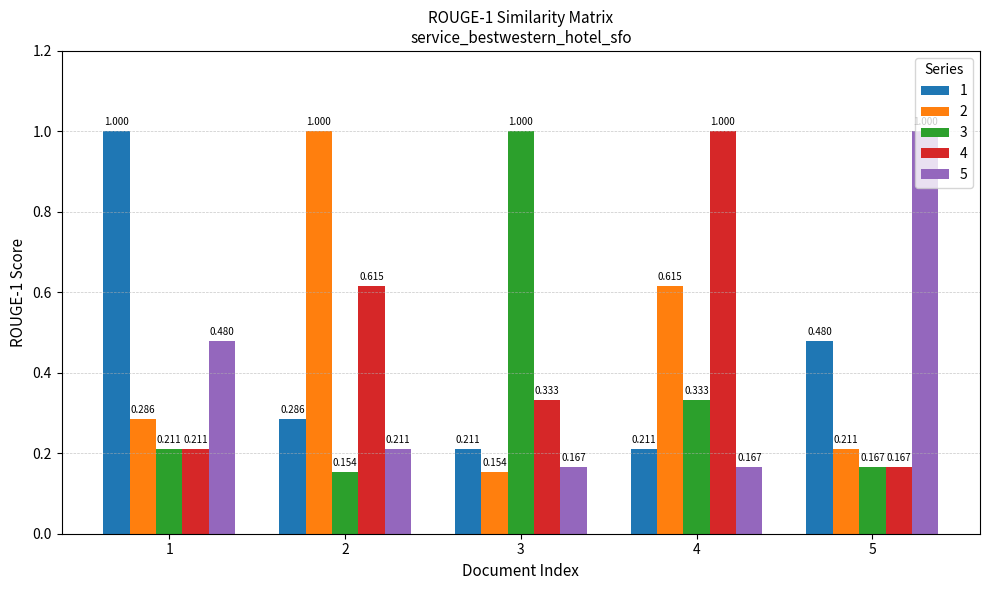

Is the value of 1 at 3 greater than the value of 3 at 3?

No